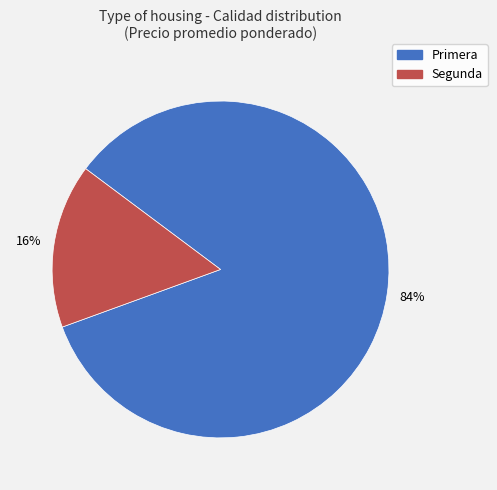

How many slices are in this pie chart?

2